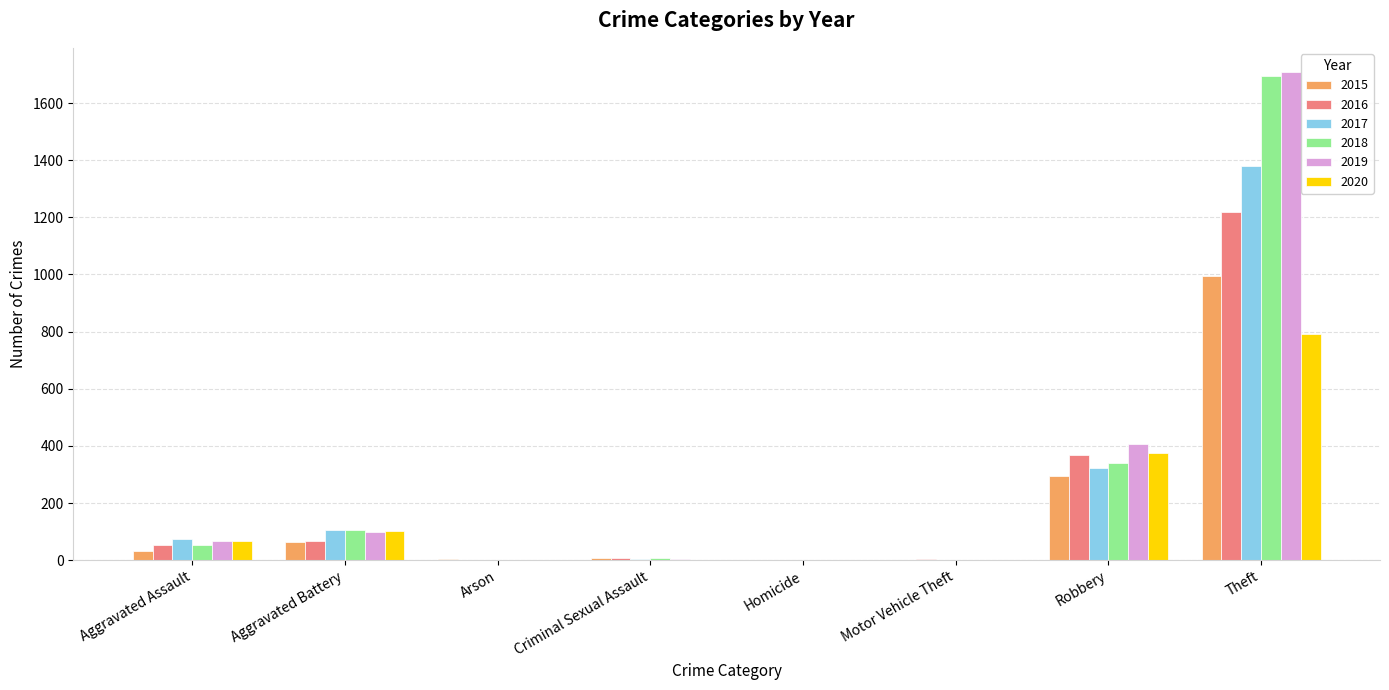

Are the bars grouped side by side (vs. stacked)?

Yes